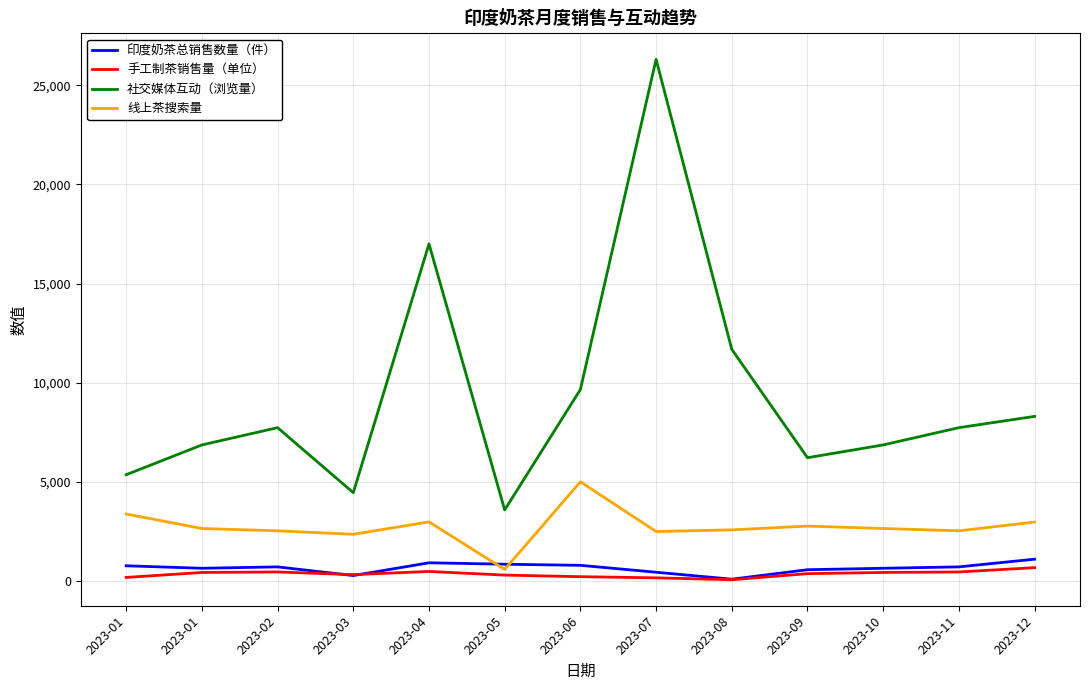

What are all the series names shown in the legend?

印度奶茶总销售数量（件）, 手工制茶销售量（单位）, 社交媒体互动（浏览量）, 线上茶搜索量